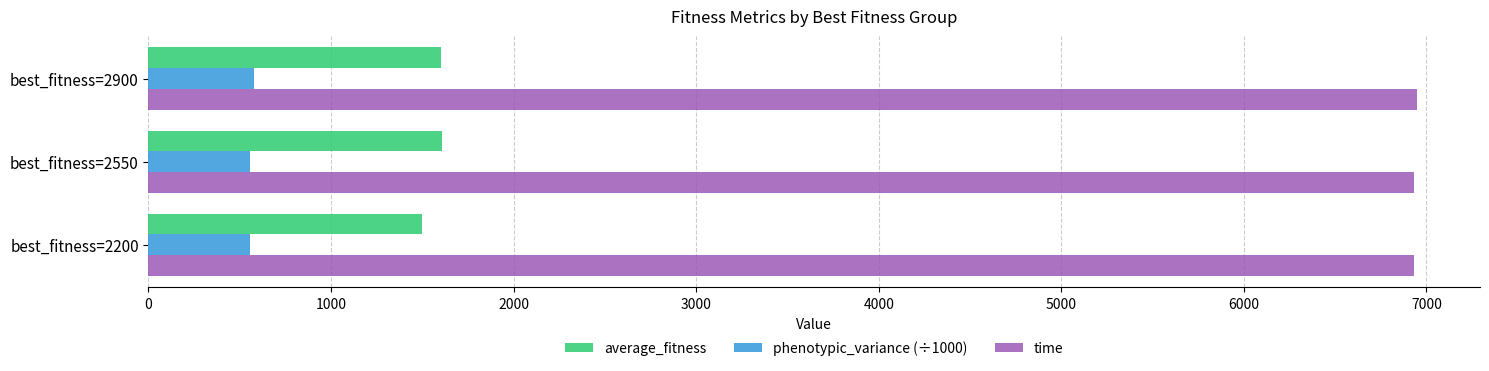

What is the maximum value for time?

6946.1